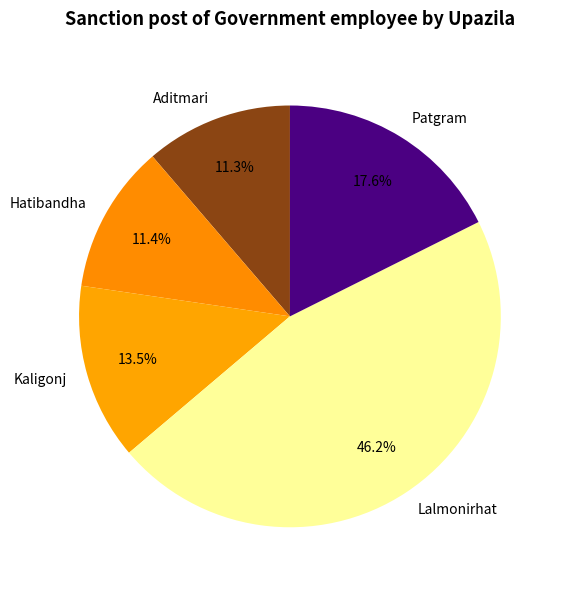

Does any single category account for the majority?

No